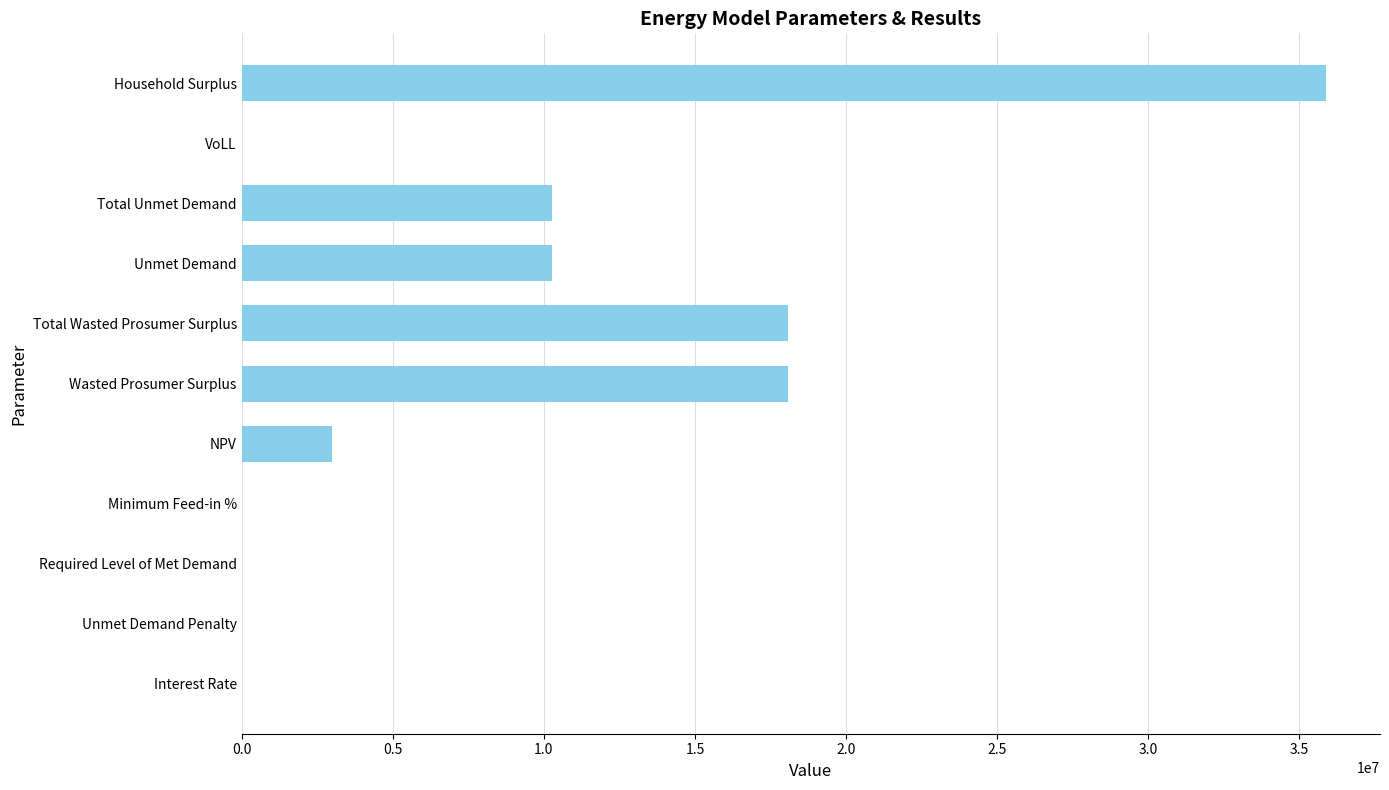

Which has a higher value, Total Wasted Prosumer Surplus or NPV?

Total Wasted Prosumer Surplus